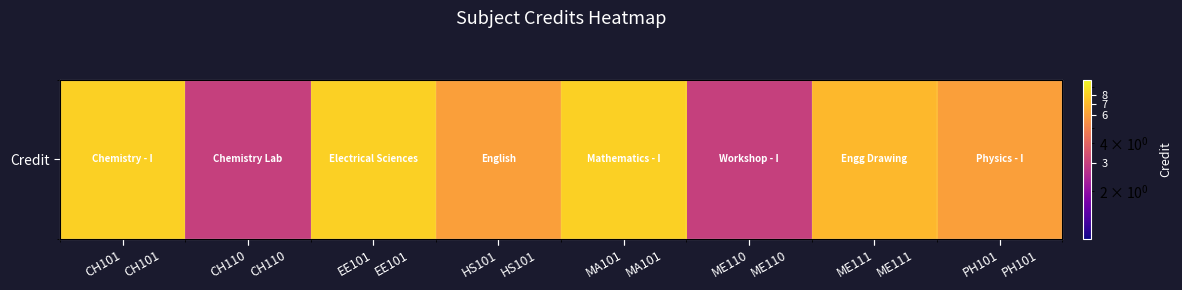

Is it true that the value at MA101 is 8?

True